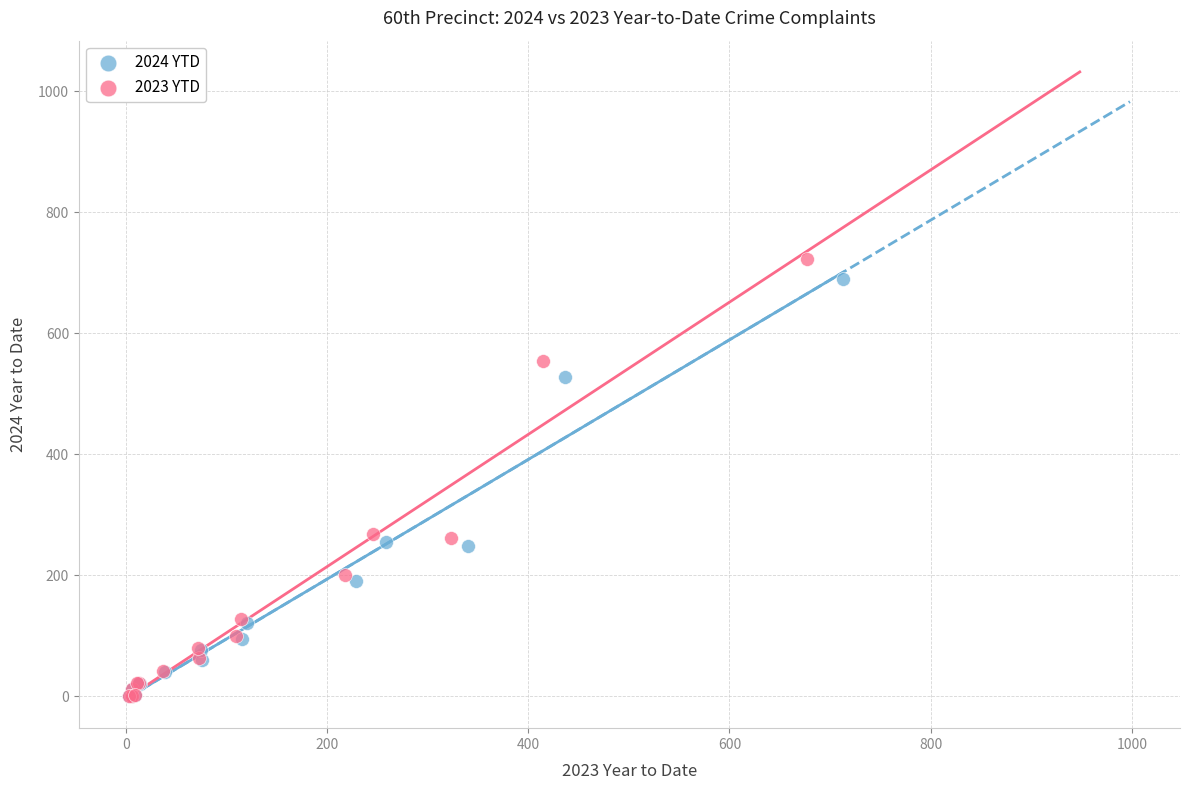

What are all the series names shown in the legend?

2024 YTD, 2023 YTD